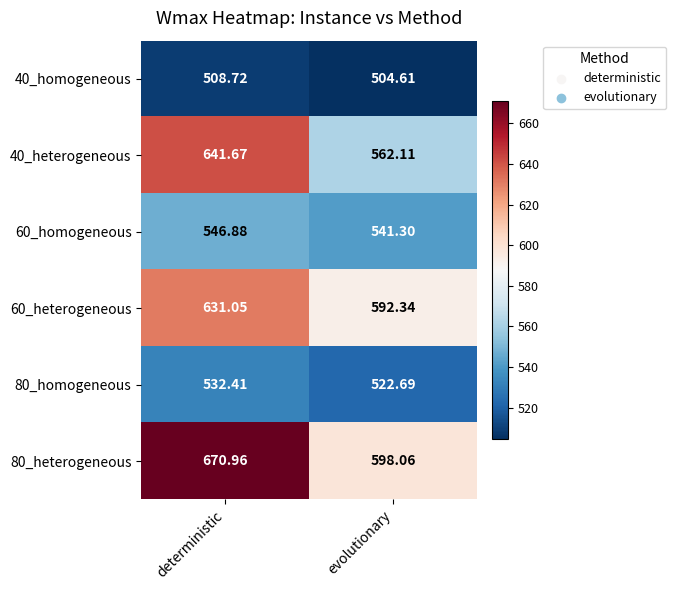

At which label does 40_heterogeneous first exceed 641?

deterministic